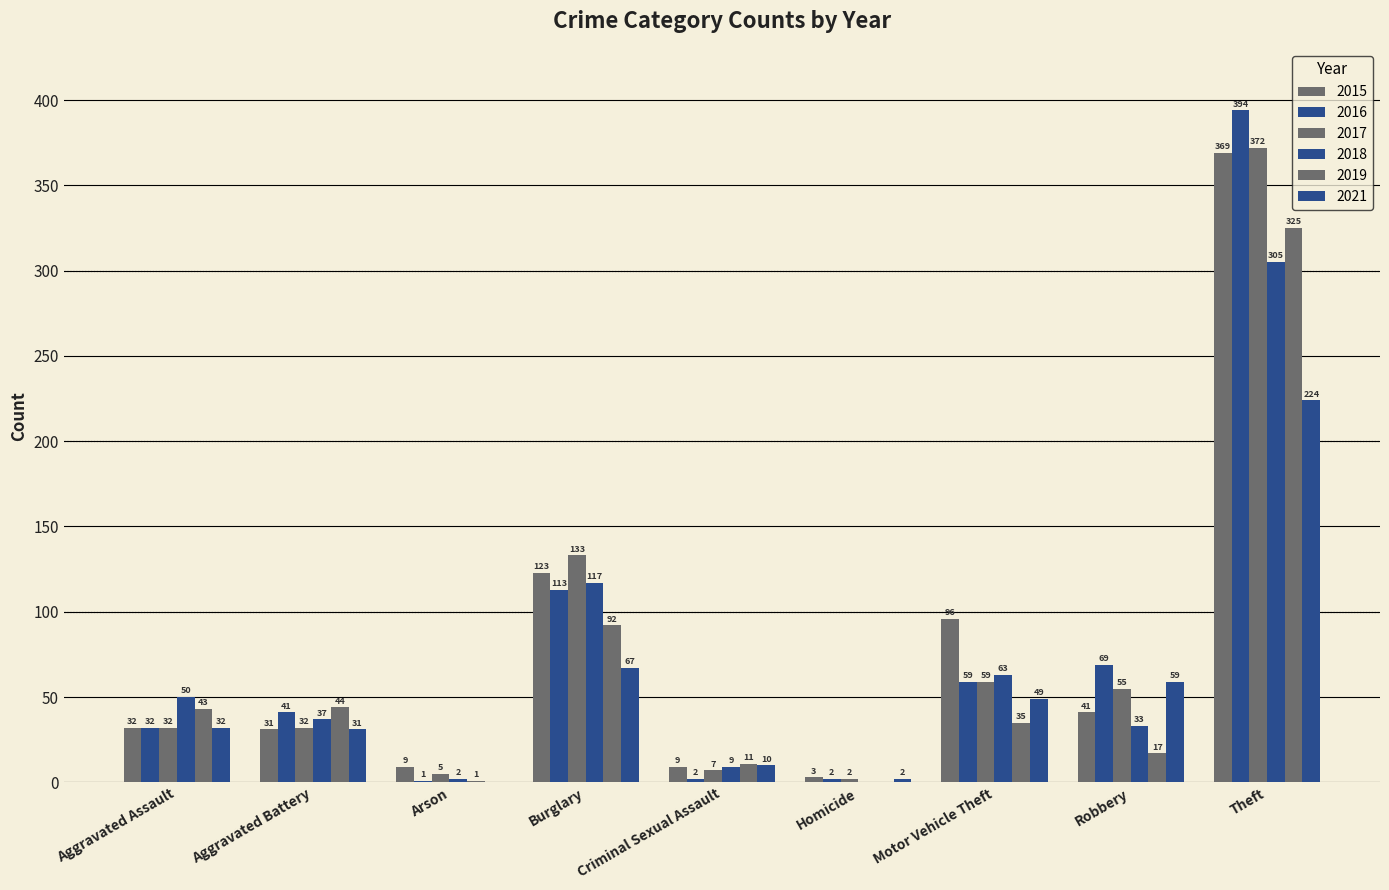

Count the number of categories in the chart.

9